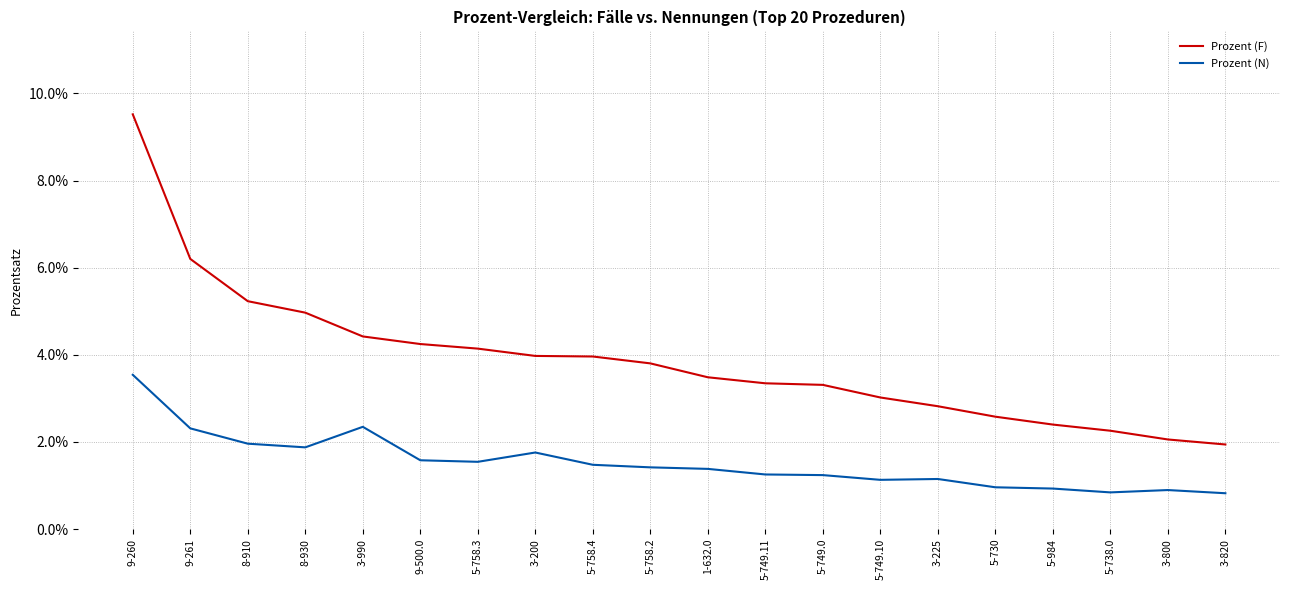

What are all the series names shown in the legend?

Prozent (F), Prozent (N)